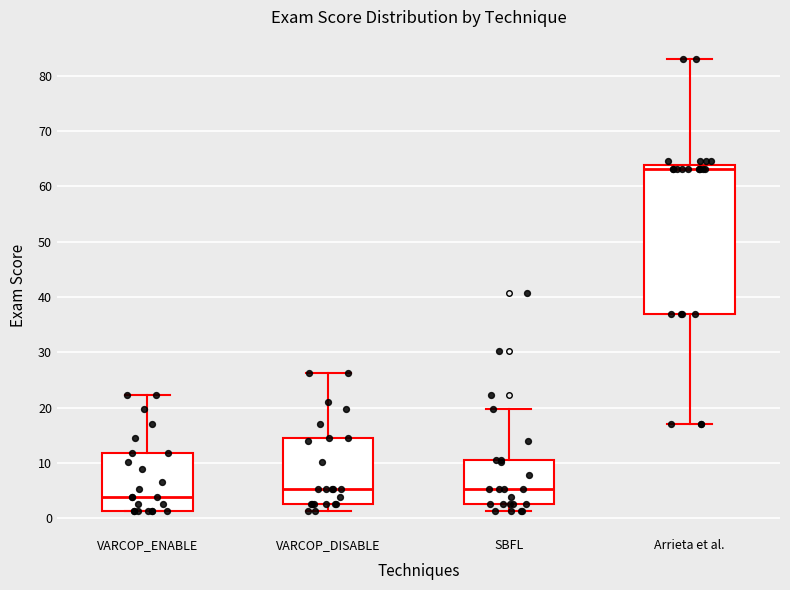

Where is the lower edge of the box for SBFL on the y-axis? The values are not printed on the chart, so give them approximately, as read against the axis.

3